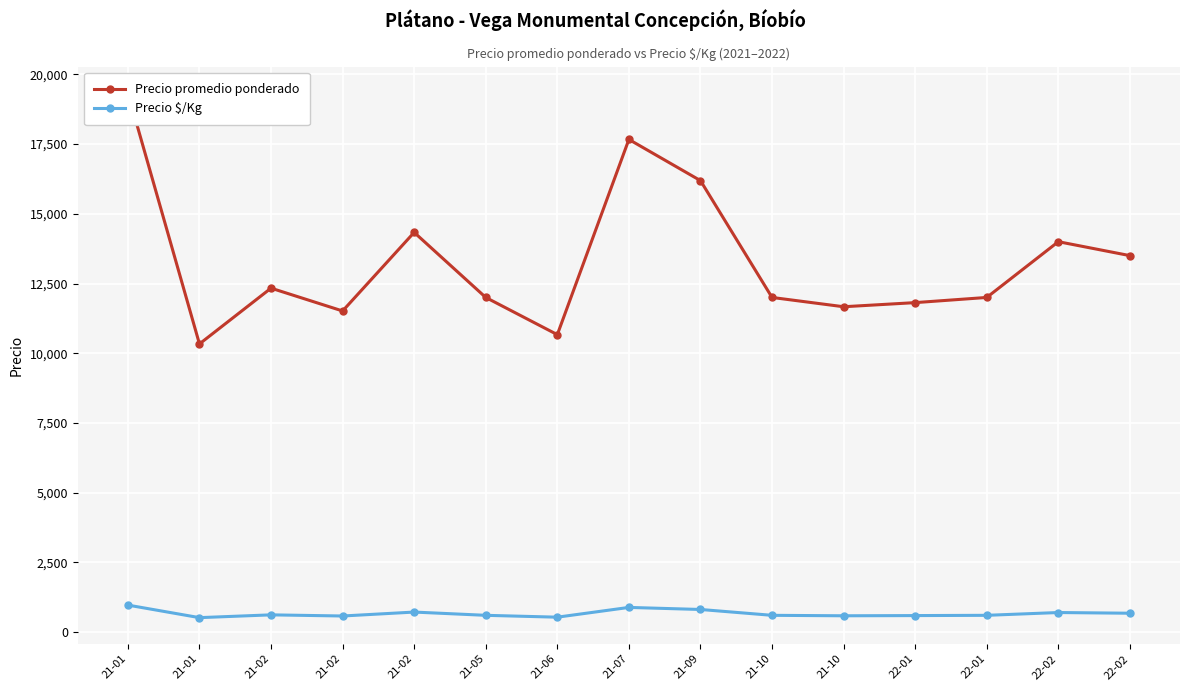

Is it true that Precio promedio ponderado equals 8025.9 at 22-01?

False